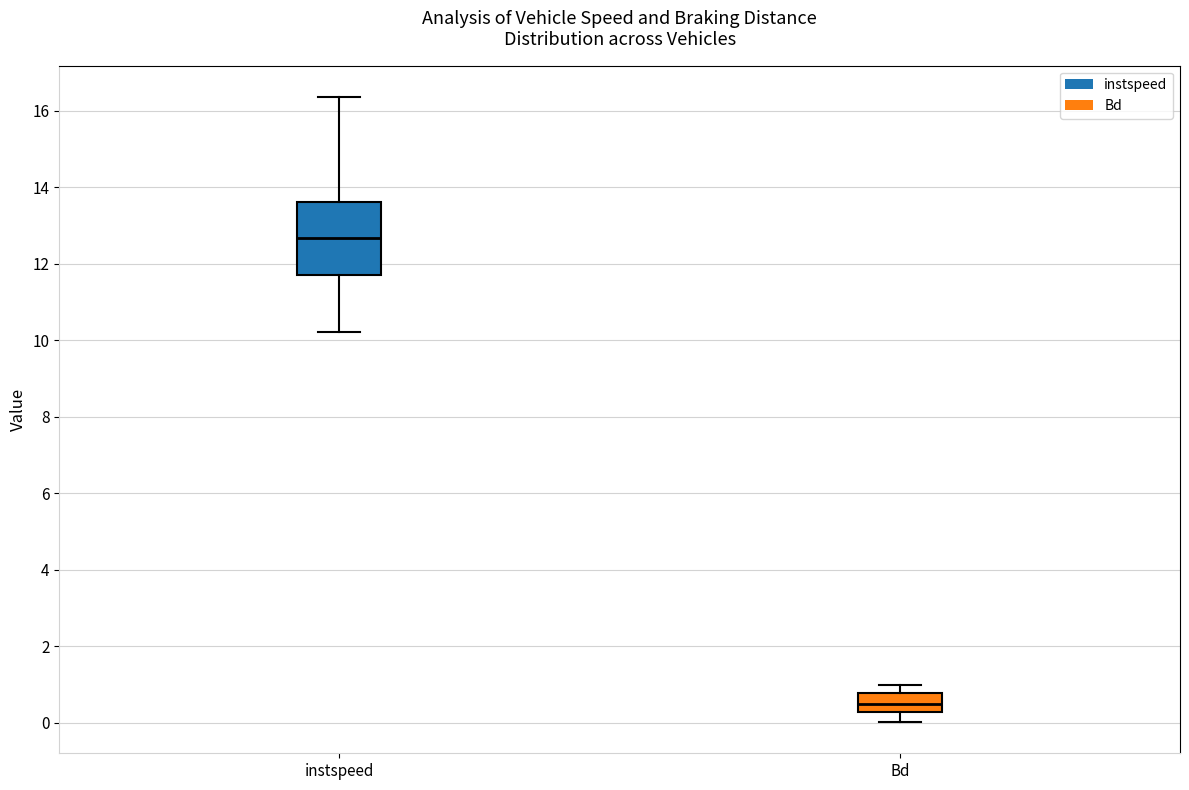

Reading left to right, transcribe this box plot: for each box, give where its median line is, the range the box spans, and where its two whiskers end, as read against the y-axis. The values are not printed on the chart, so give them approximately, as read against the axis.

instspeed: median 12.6, box 11.8 to 13.6, whiskers 10.2 to 16.4
Bd: median 0.4, box 0.2 to 0.8, whiskers 0.0 to 1.0